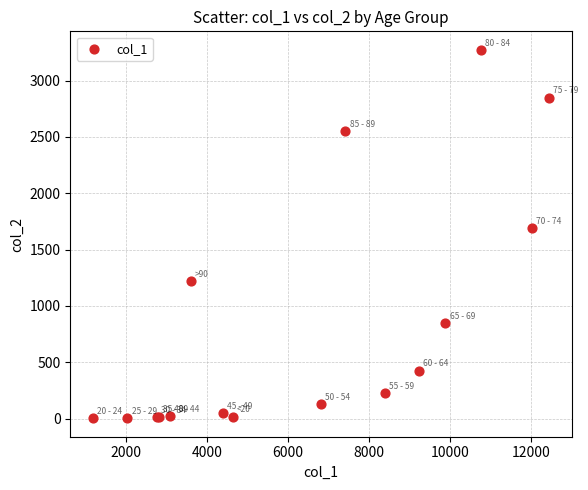

What Y value in the scatter plot is closest to 1638?

1690